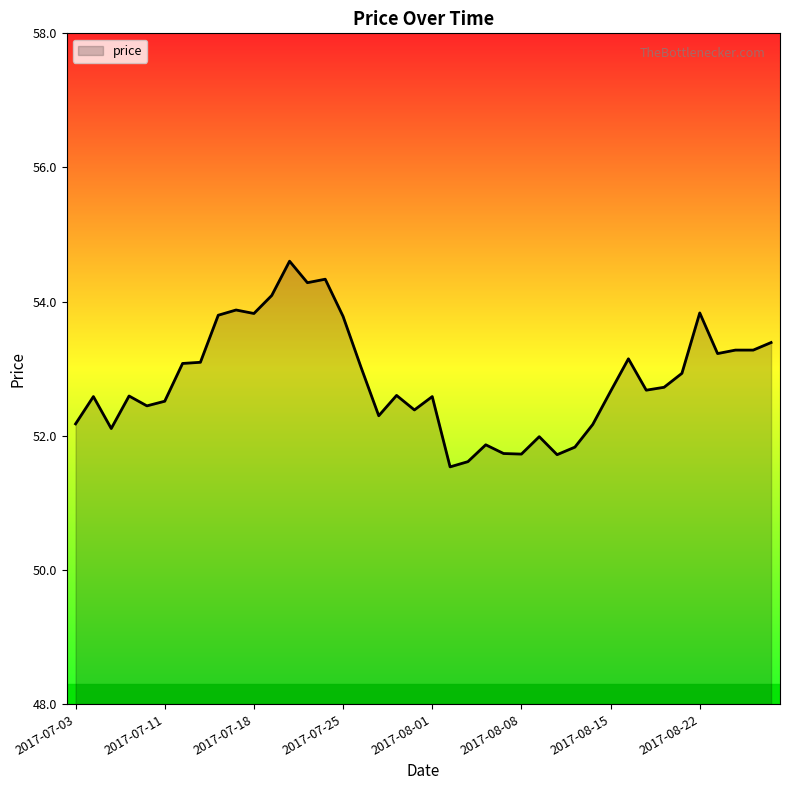

What is the greatest value displayed?

54.6